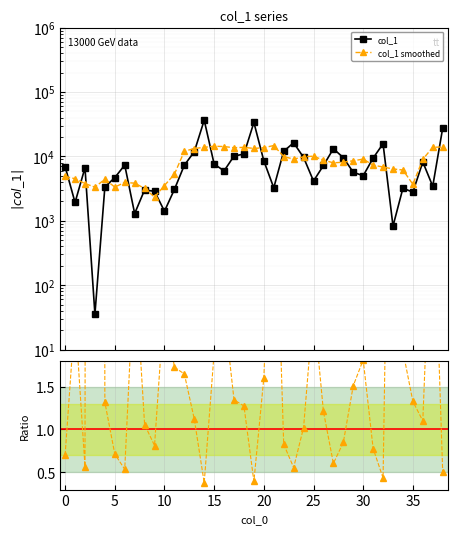

What is the label of the 18th point from the left?

17